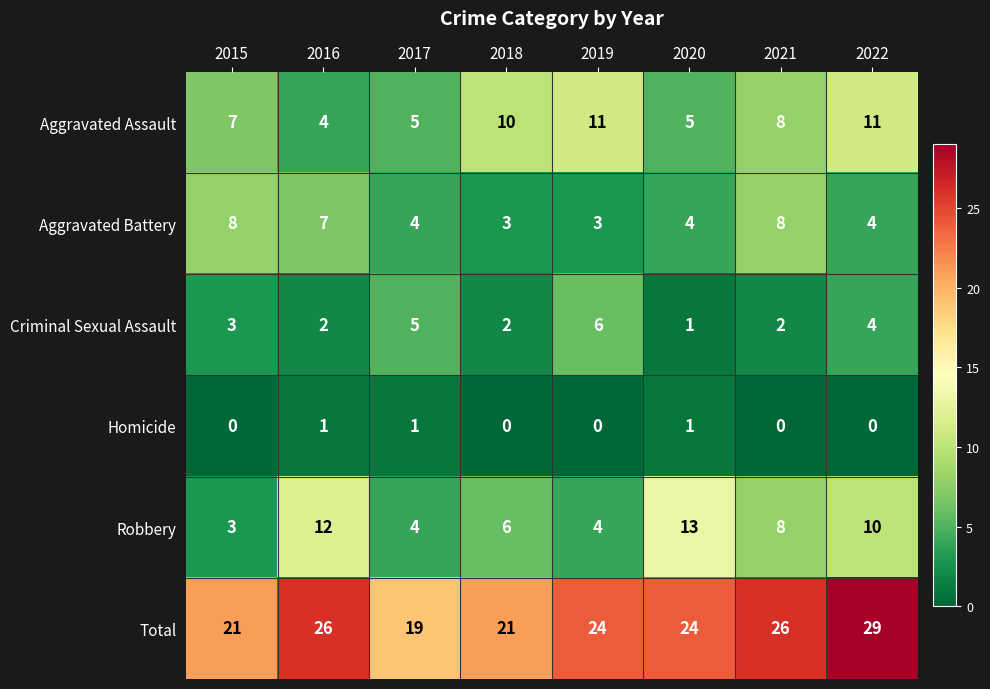

What is the total value across all series at 2021?

52